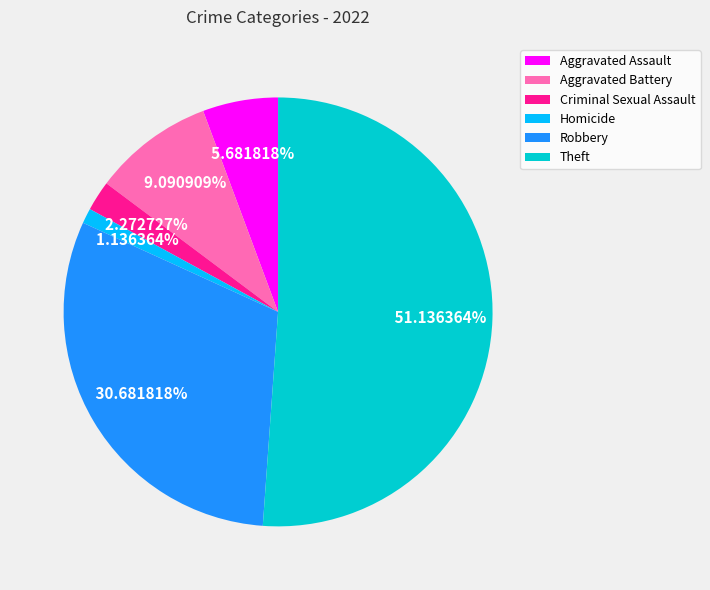

How many segments does this pie chart have?

6